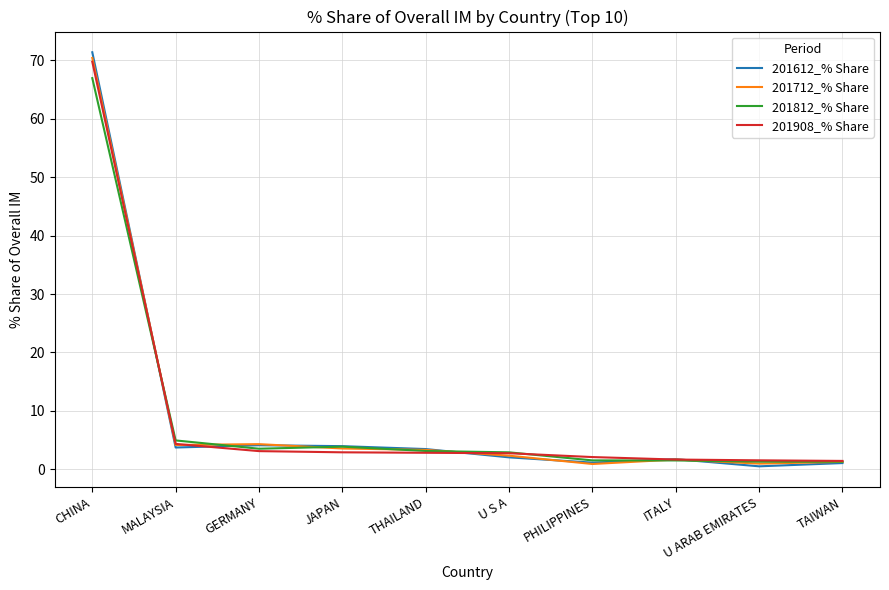

What is the approximate value of 201812_% Share at U S A?

2.9